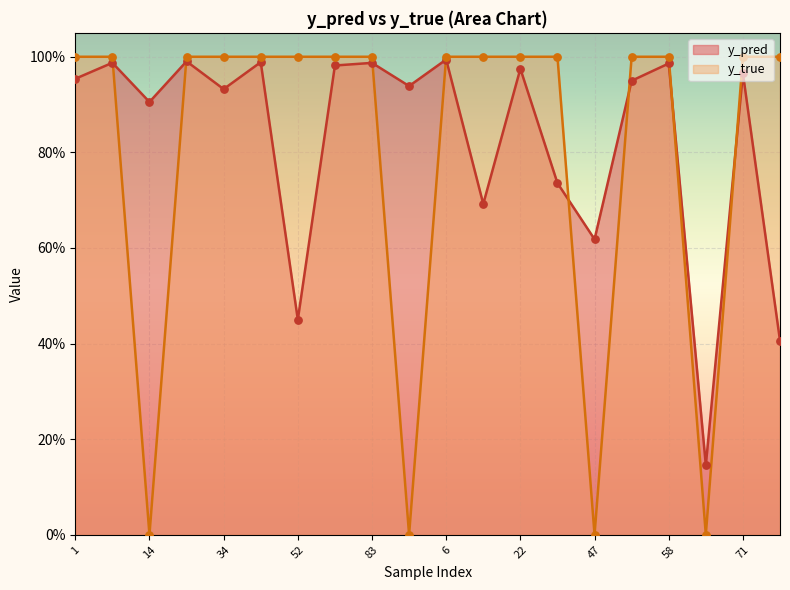

Is the value of y_pred at 24 greater than the value of y_true at 1?

No